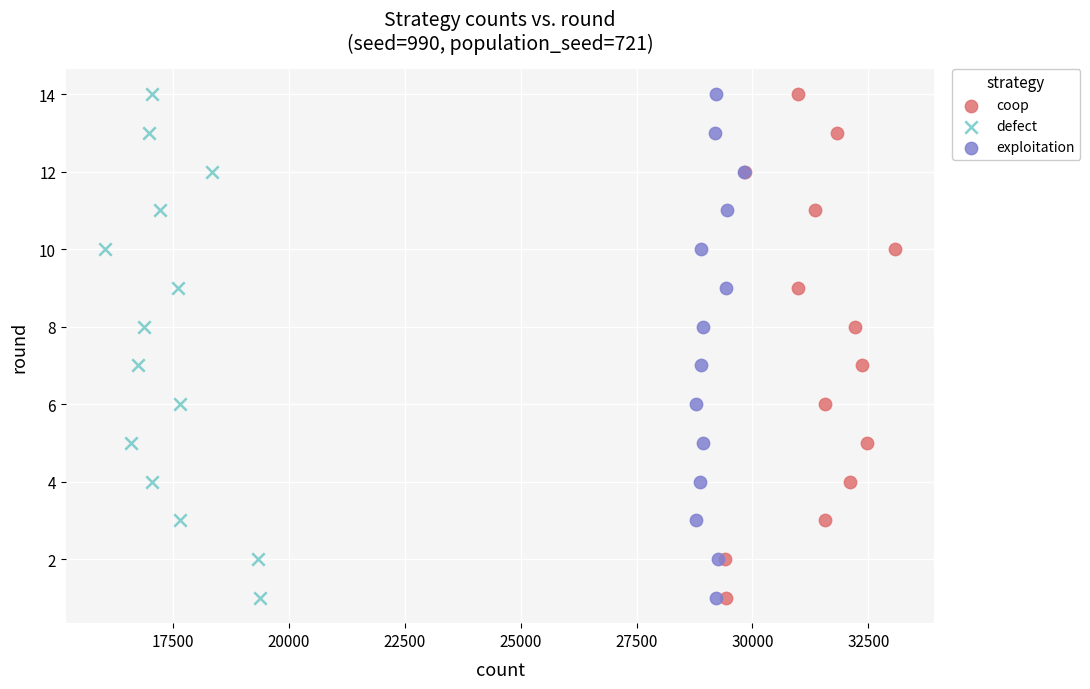

What are all the series names shown in the legend?

coop, defect, exploitation